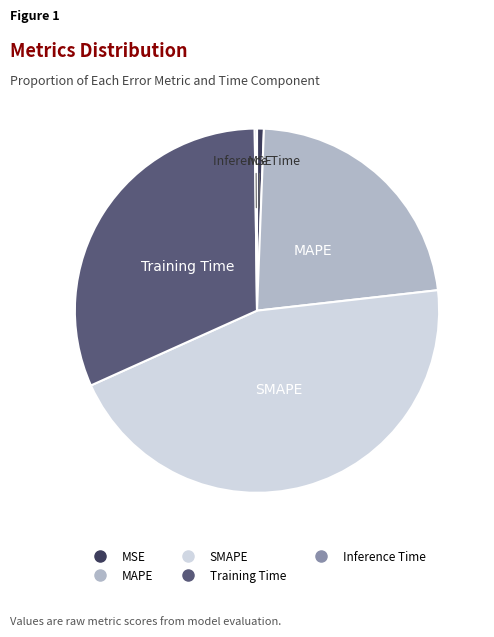

Combined, do SMAPE and MAPE account for over 50%?

Yes